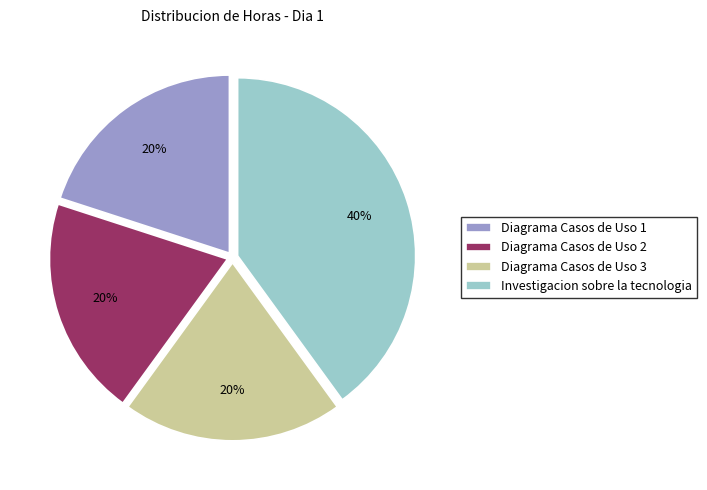

Does Diagrama Casos de Uso 1 account for over 50% of the chart?

No